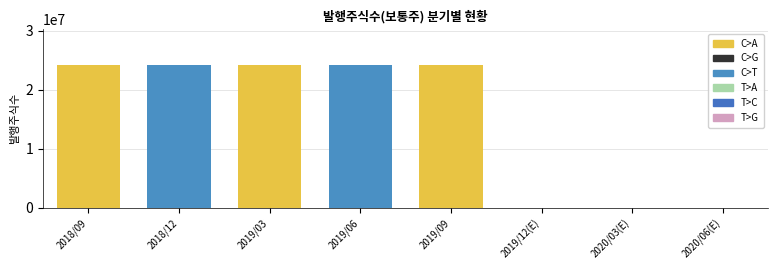

What is the sum of the values at 2018/12 and 2019/09?

48555080